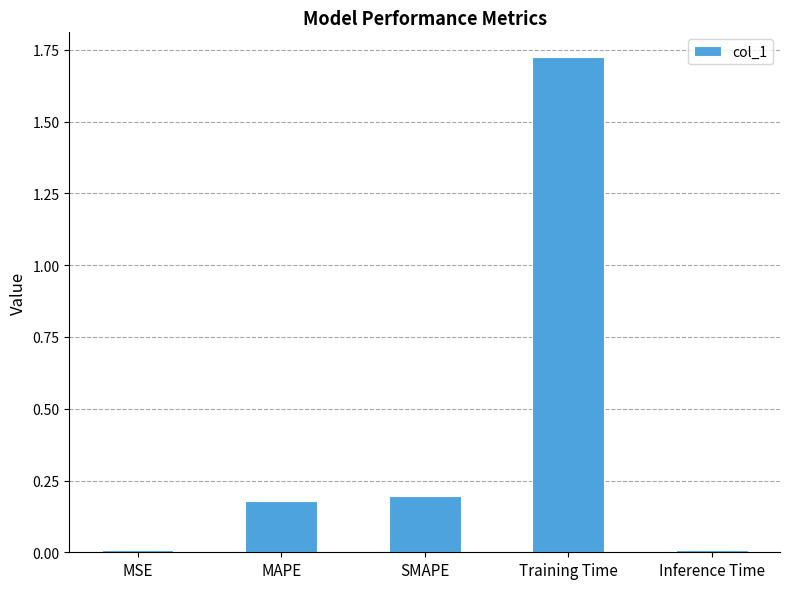

What is the sum of all values?

2.1